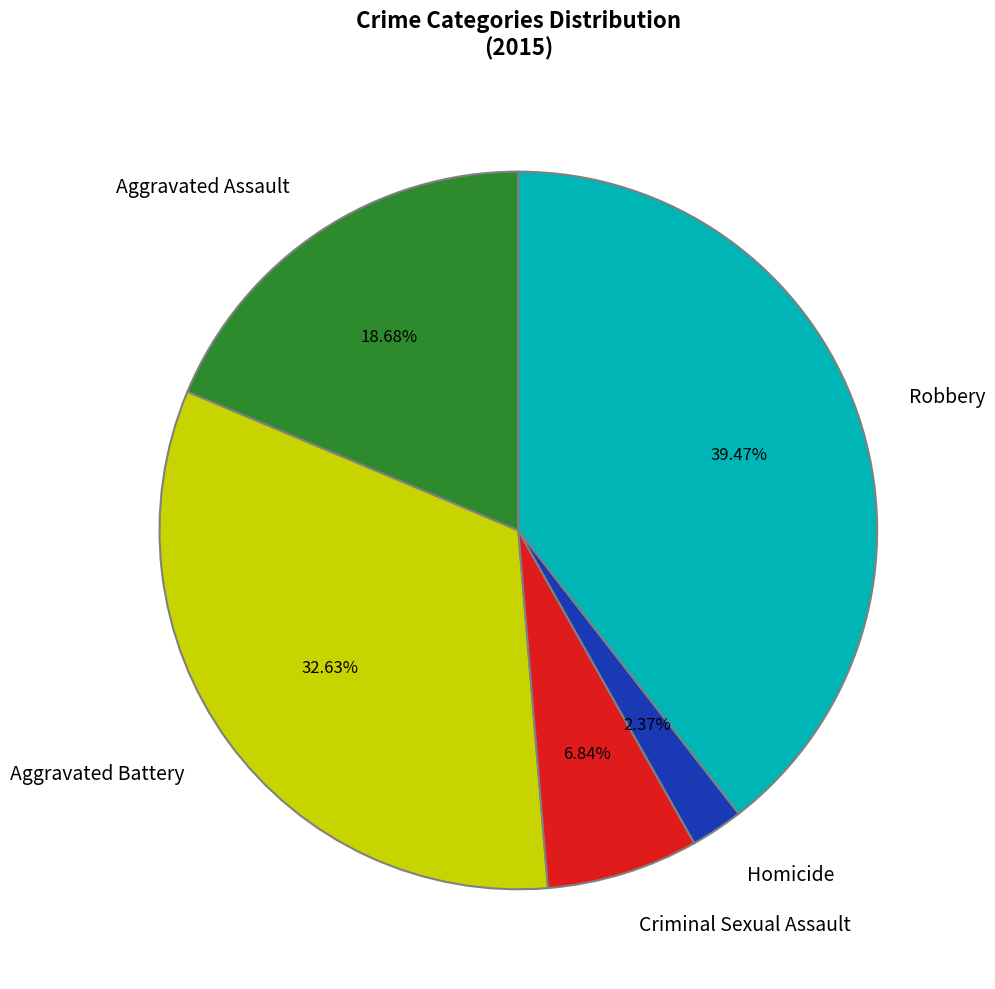

Does Criminal Sexual Assault represent more than half of the total?

No